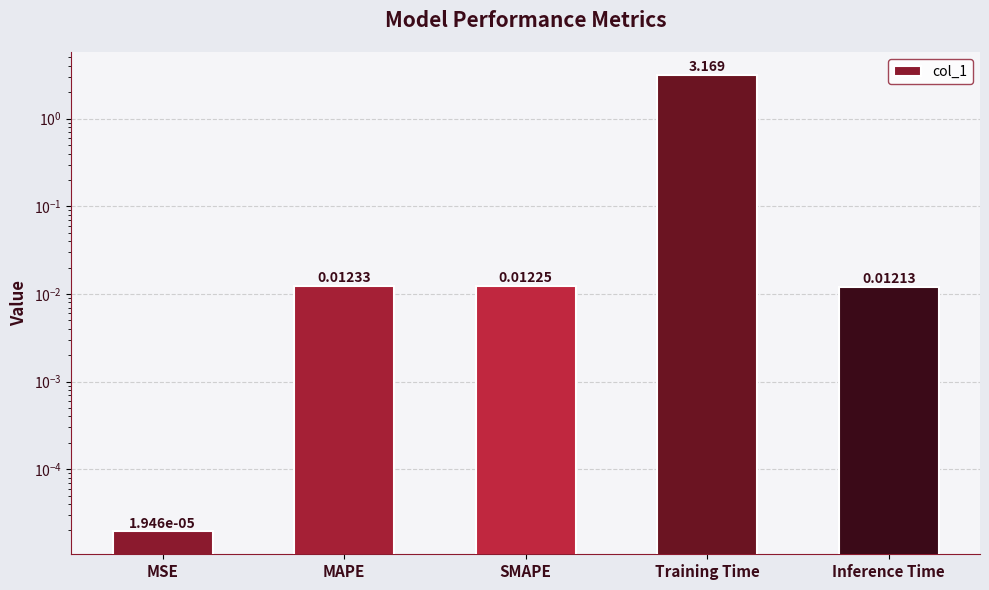

Reading left to right, list all the values displayed in this chart.

0.0	0.0	0.0	3.2	0.0